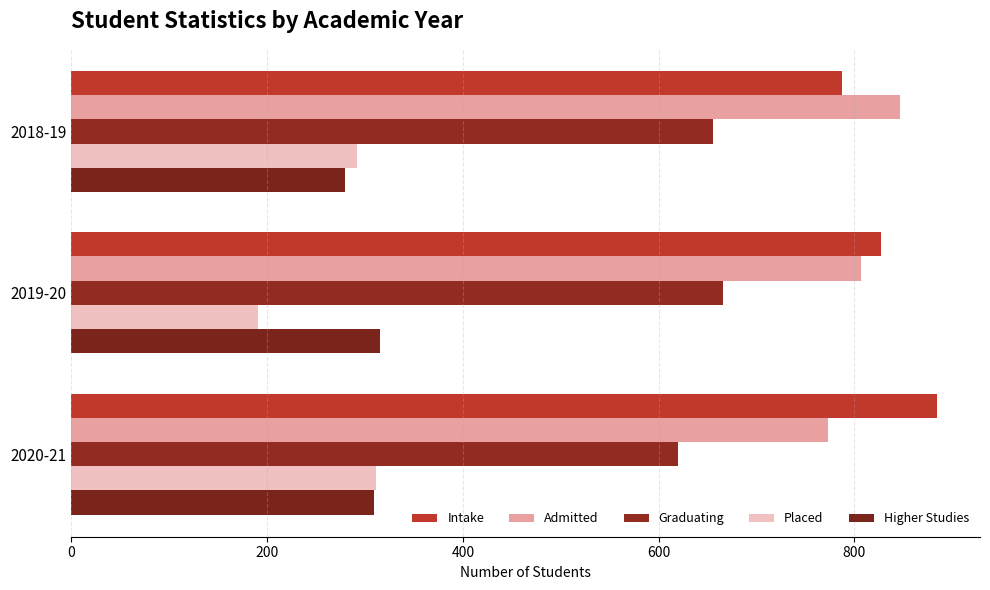

What is the average value of the Placed series?

265